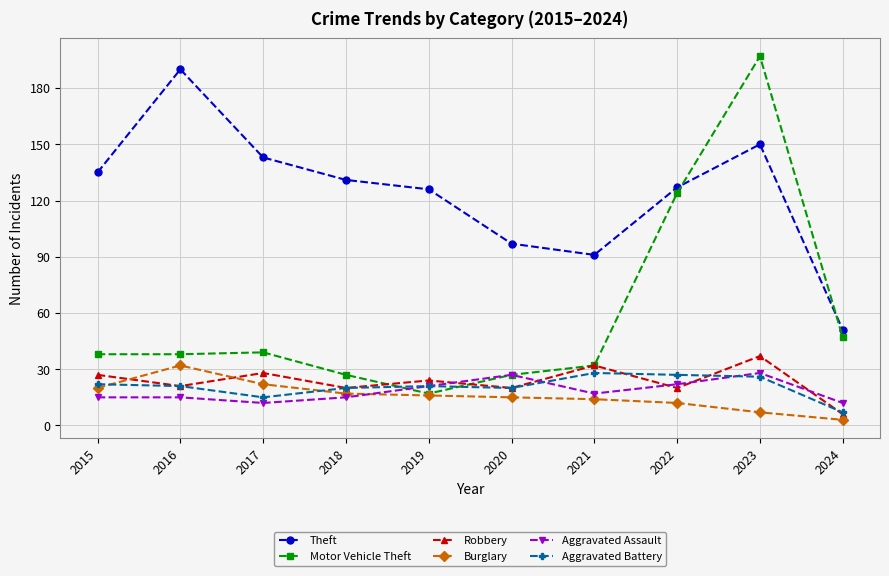

How many lines are shown in the chart?

6